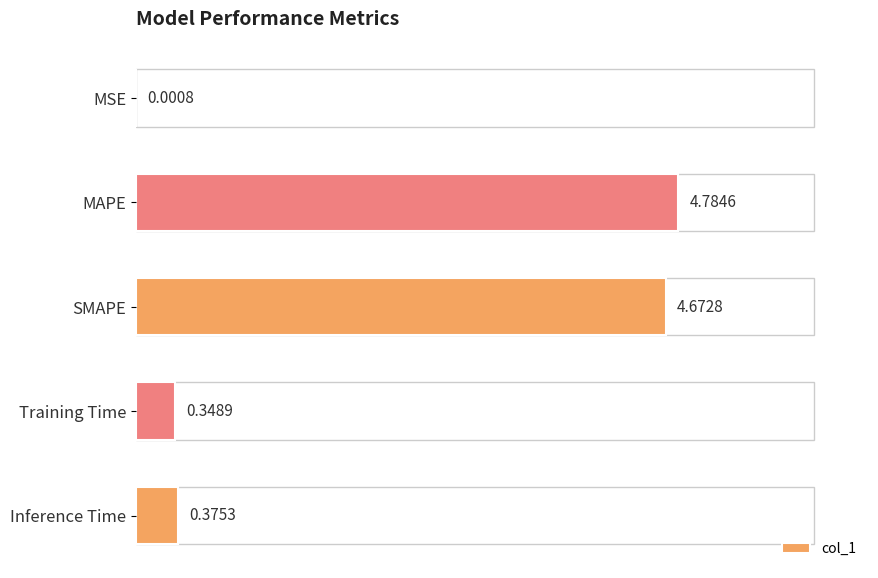

What is the sum of the values at MAPE and MSE?

4.8